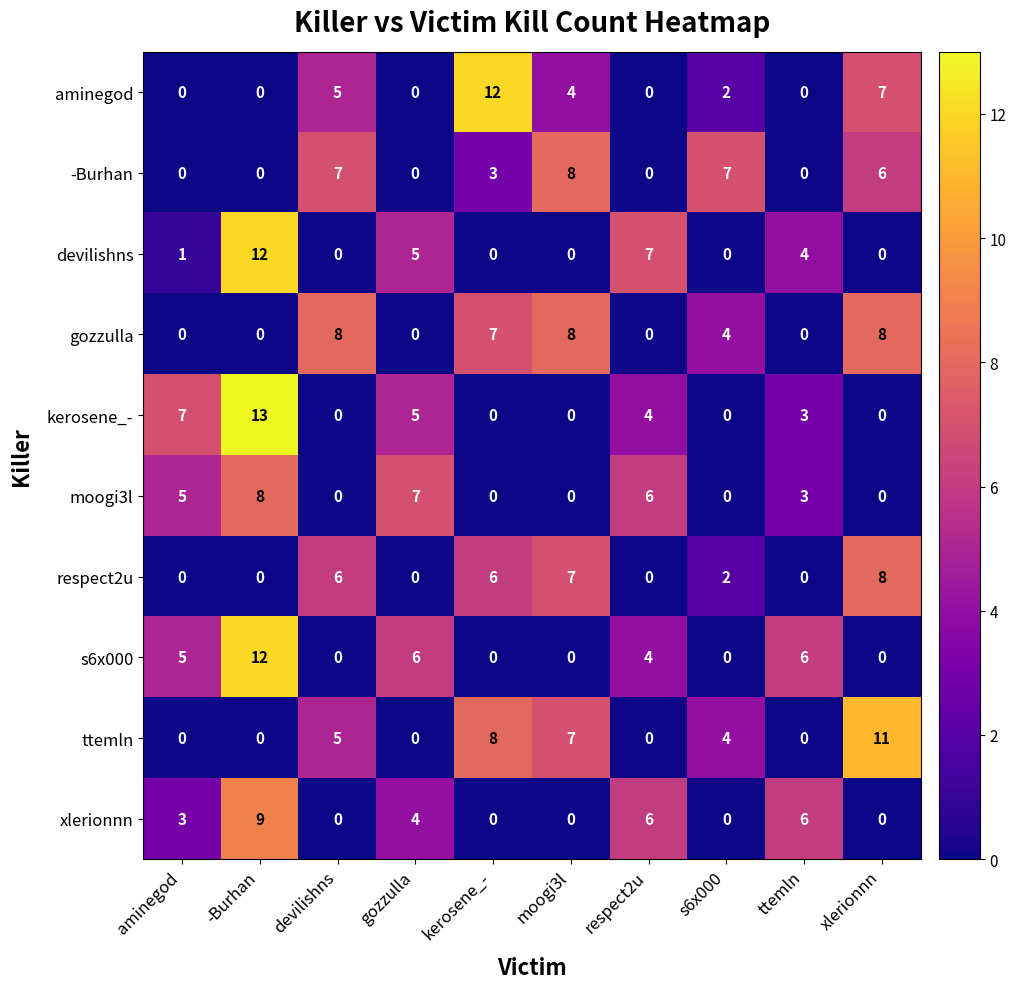

Is it true that xlerionnn equals -3 at s6x000?

False